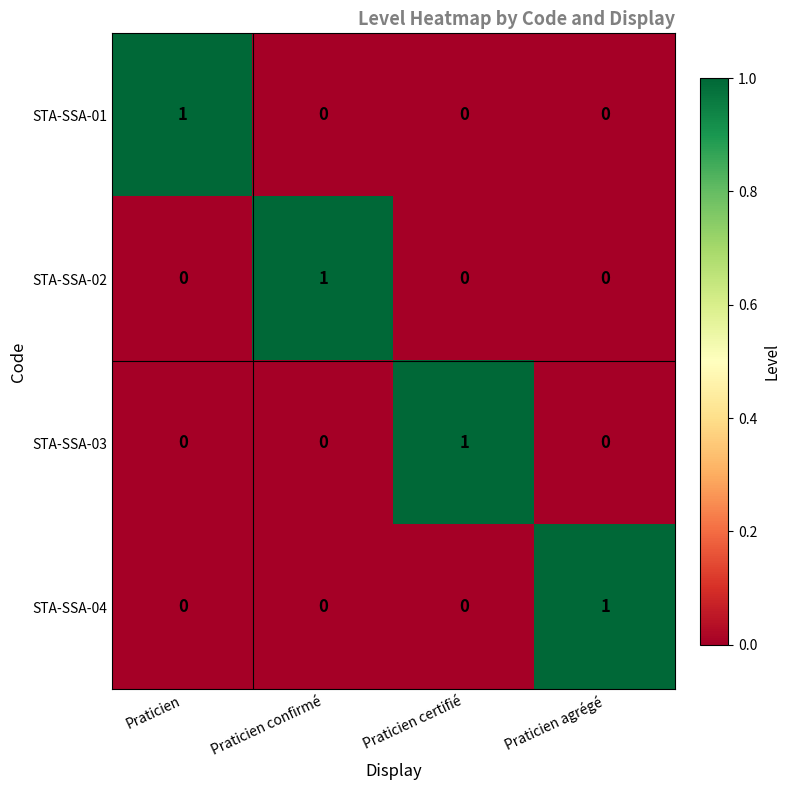

Which category has the highest value in the STA-SSA-04 series?

Praticien agrégé